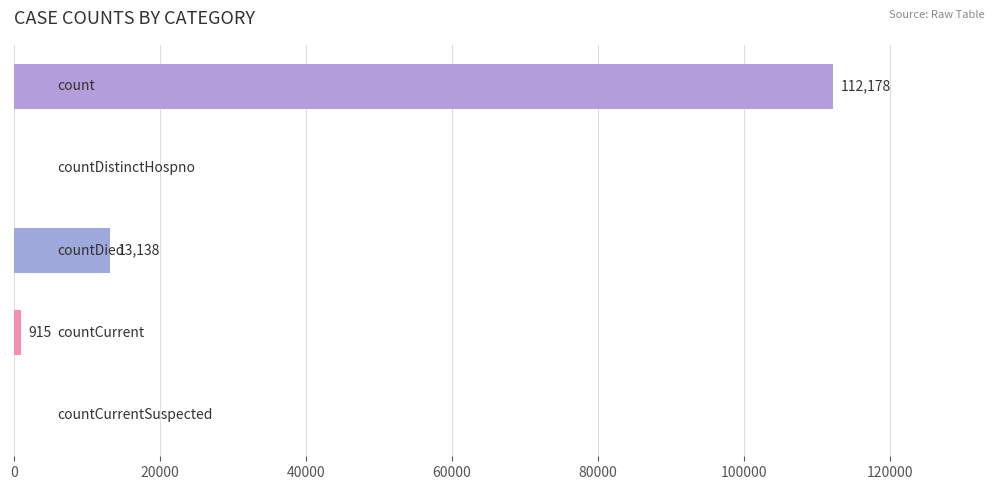

What is the greatest value displayed?

112178